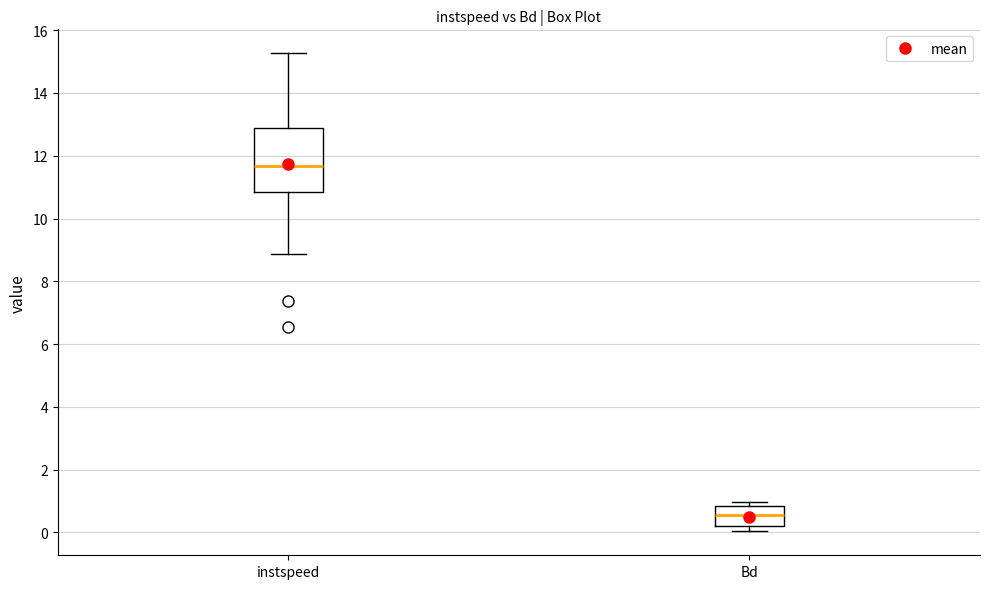

Reading left to right, transcribe this box plot: for each box, give where its median line is, the range the box spans, and where its two whiskers end, as read against the y-axis. The values are not printed on the chart, so give them approximately, as read against the axis.

instspeed: median 11.6, box 10.8 to 12.8, whiskers 8.8 to 15.2
Bd: median 0.6, box 0.2 to 0.8, whiskers 0.0 to 1.0